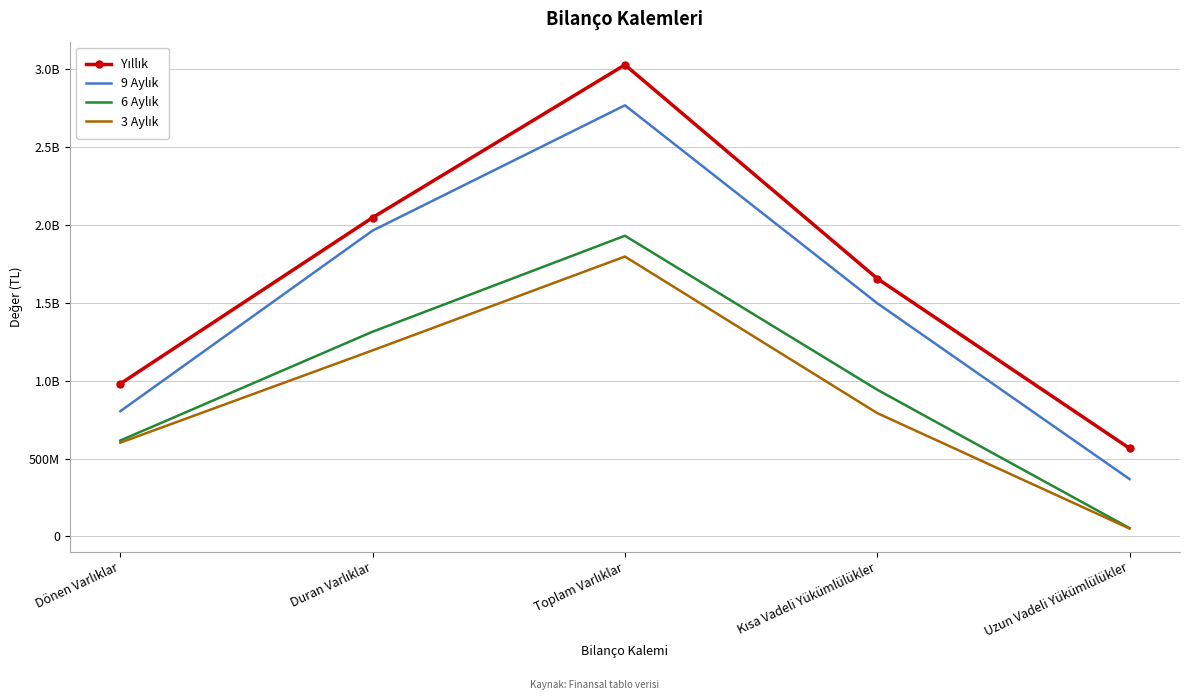

True or false: Yıllık and 3 Aylık intersect in this chart.

False